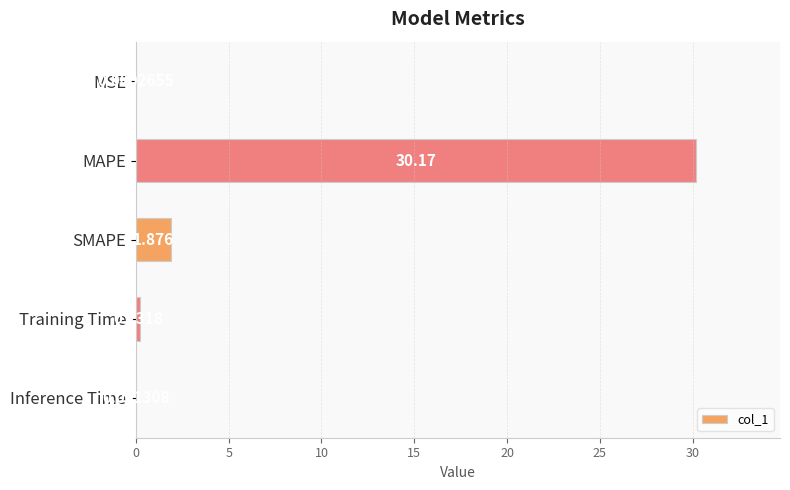

Between MSE and SMAPE, which is larger?

SMAPE